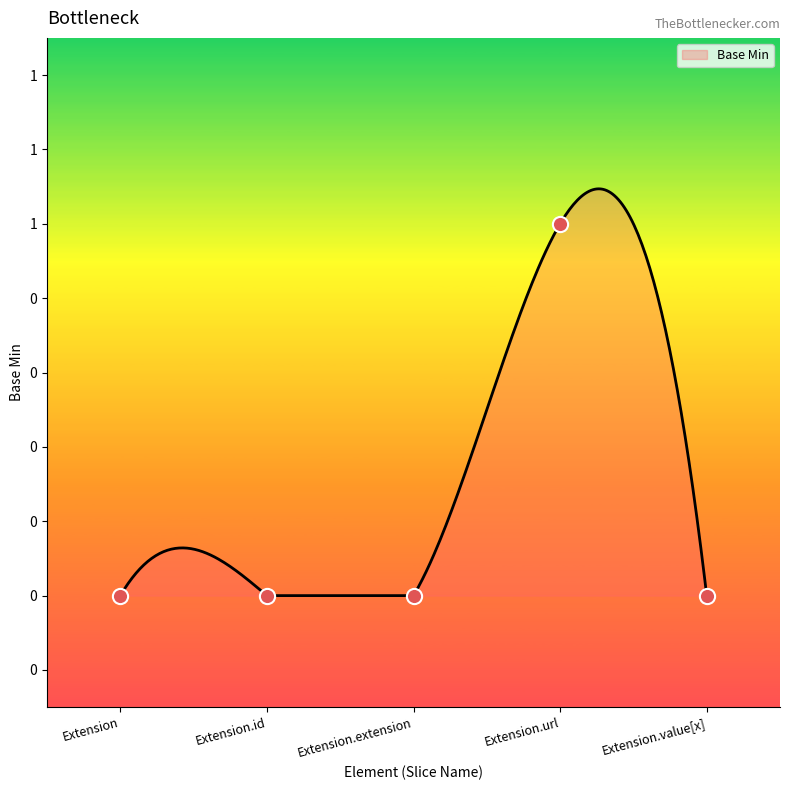

What is the change in value from Extension.id to Extension.url?

+1